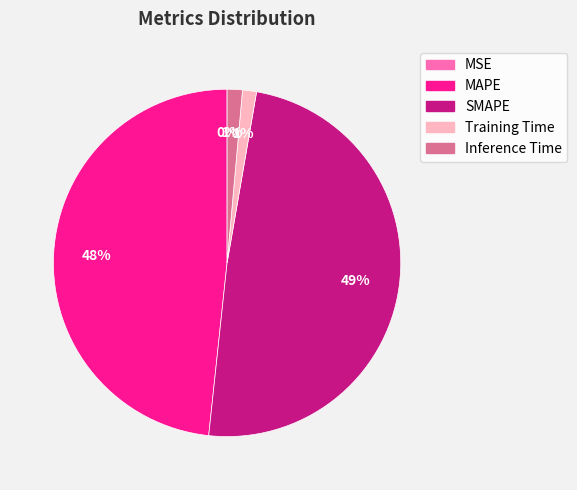

To the nearest percent, what is the average slice percentage?

20%